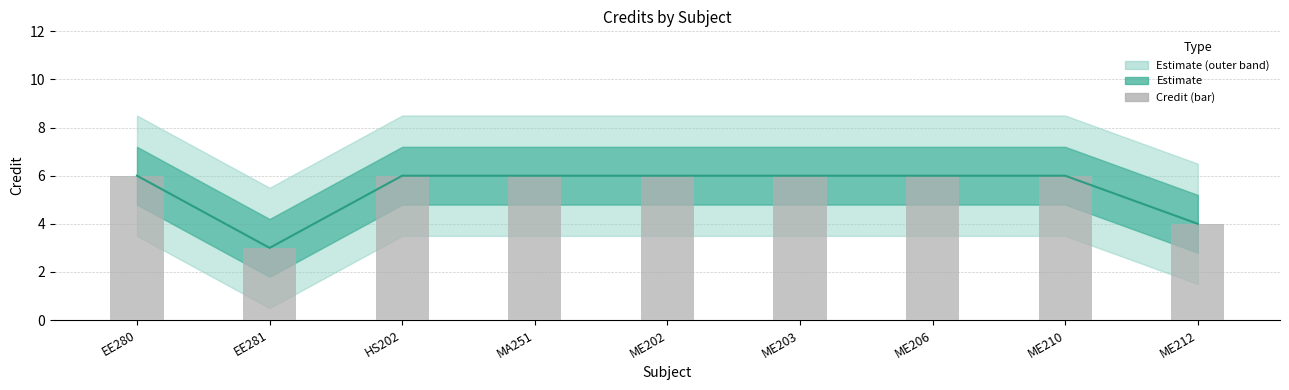

At which category does the chart reach its minimum across all series?

EE281